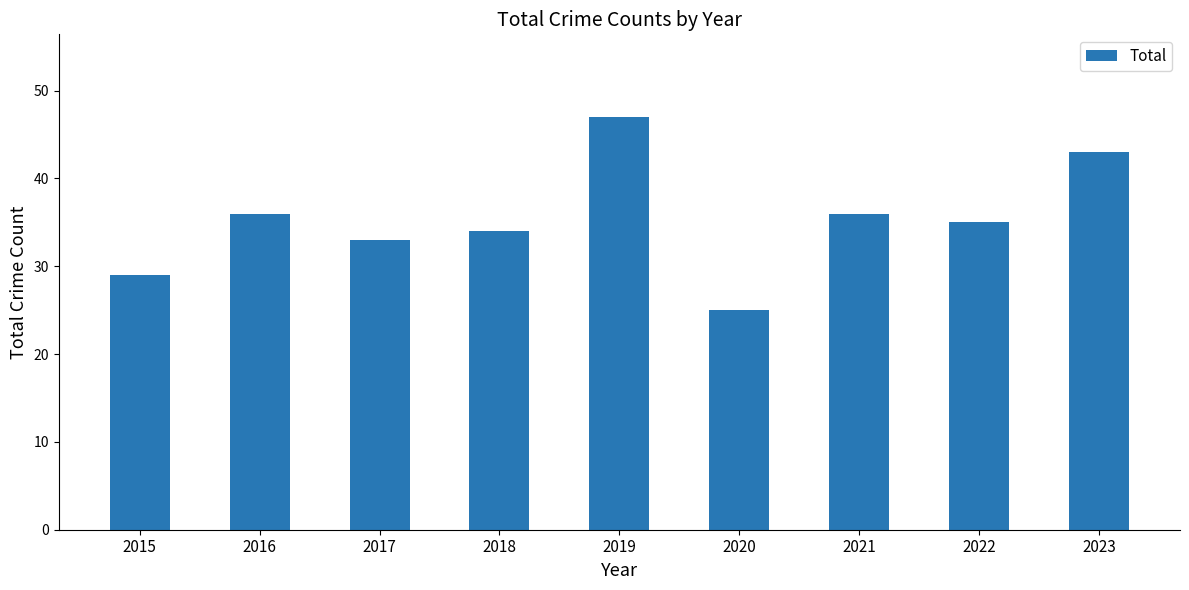

What is the difference between the maximum and minimum values?

22